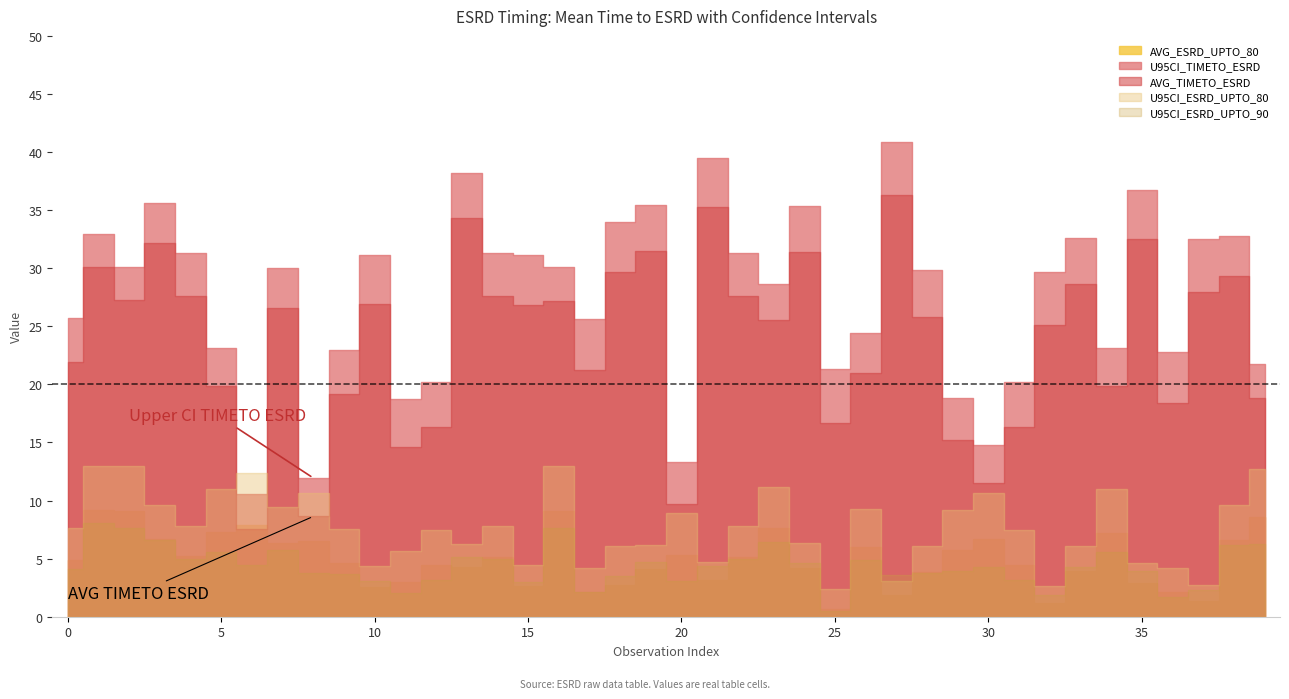

What is the difference between the AVG_ESRD_UPTO_80 values at 20 and 14?

0.1